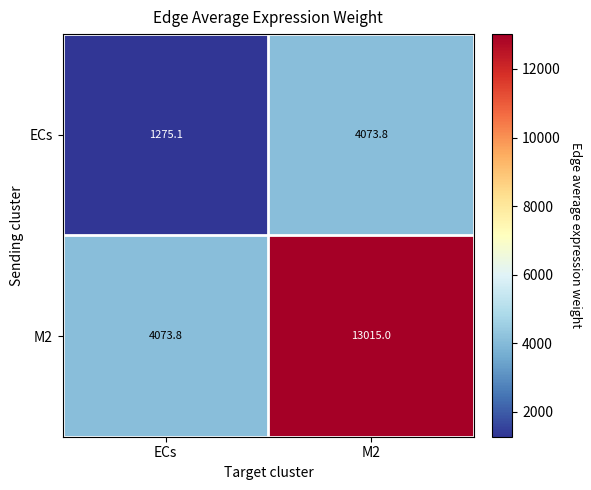

Which category has the lowest value in the ECs series?

ECs